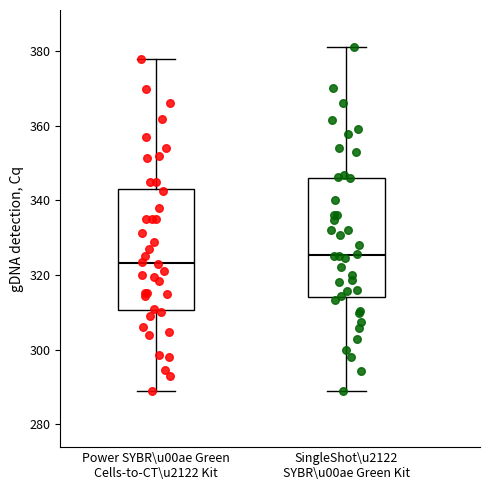

Reading left to right, transcribe this box plot: for each box, give where its median line is, the range the box spans, and where its two whiskers end, as read against the y-axis. The values are not printed on the chart, so give them approximately, as read against the axis.

Power SYBR\u00ae Green Cells-to-CT\u2122 Kit: median 324, box 310 to 344, whiskers 288 to 378
SingleShot\u2122 SYBR\u00ae Green Kit: median 326, box 314 to 346, whiskers 290 to 382